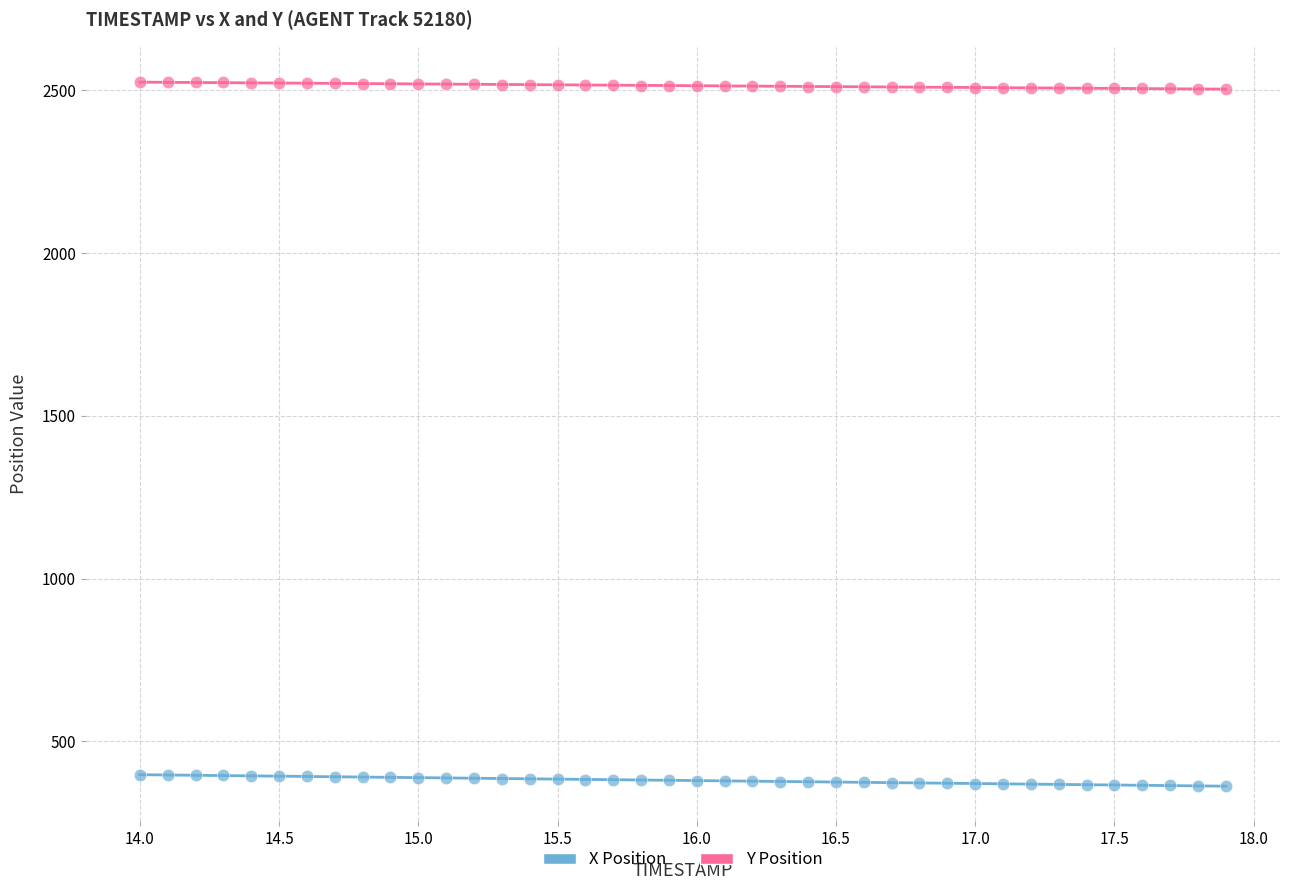

Across all data points, what is the range of X values (max minus min)?

3.9